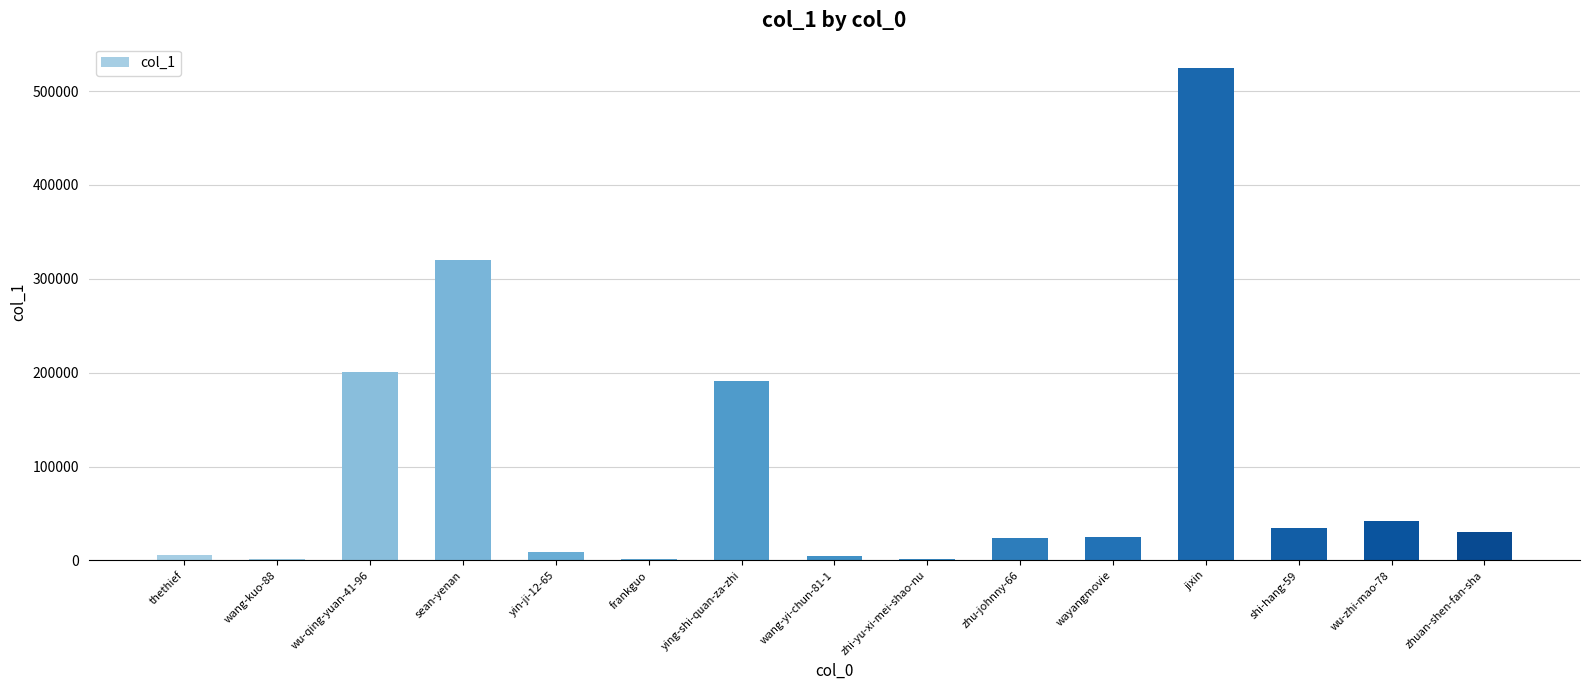

What is the change in value from yin-ji-12-65 to frankguo?

-7630